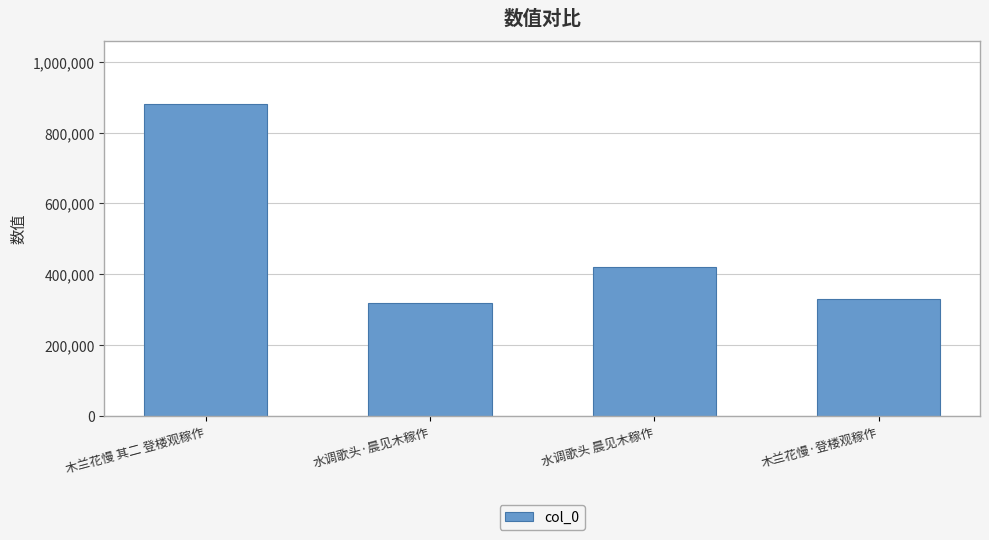

What is the label of the 4th bar from the left?

木兰花慢·登楼观稼作